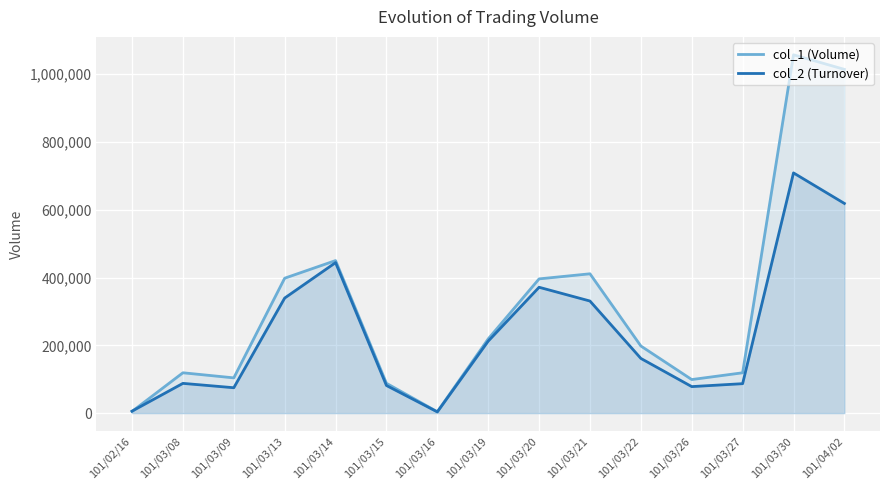

True or false: col_1 (Volume) has a value of 99000 at 101/03/26.

True